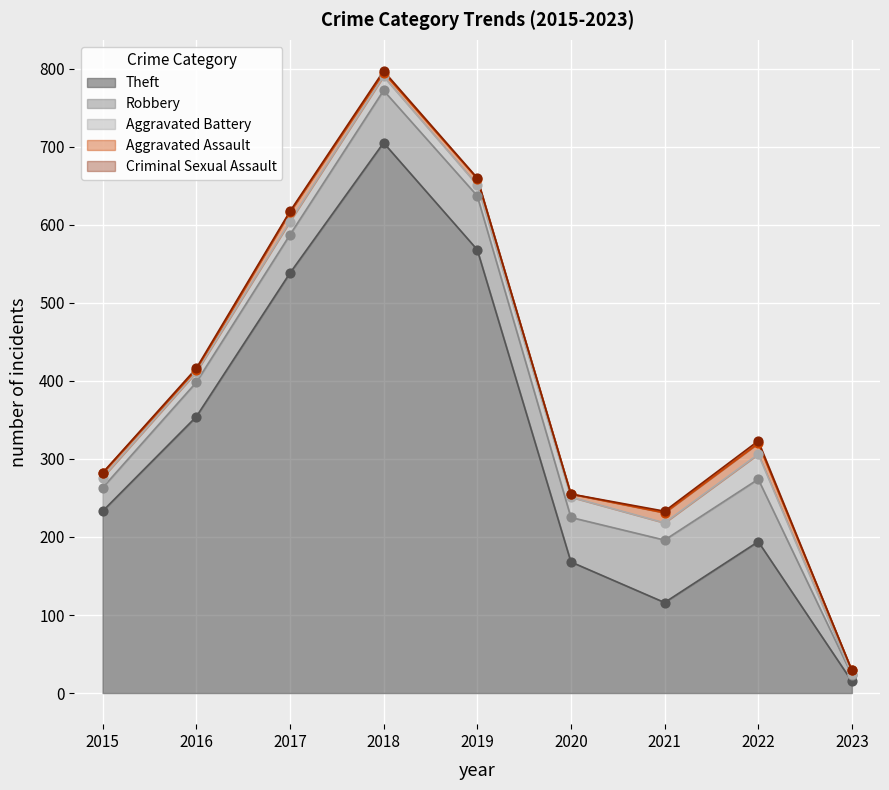

Which series has the largest total across all categories?

Theft